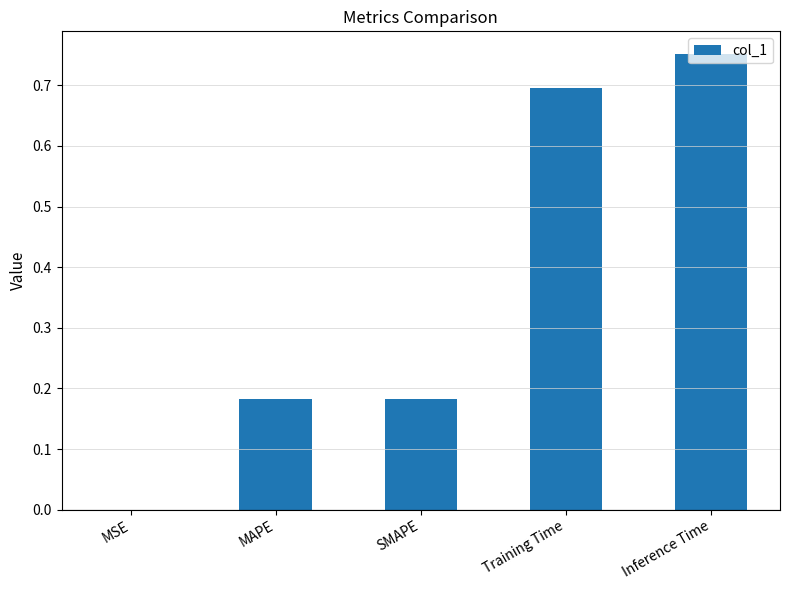

What is the sum of all values?

1.8